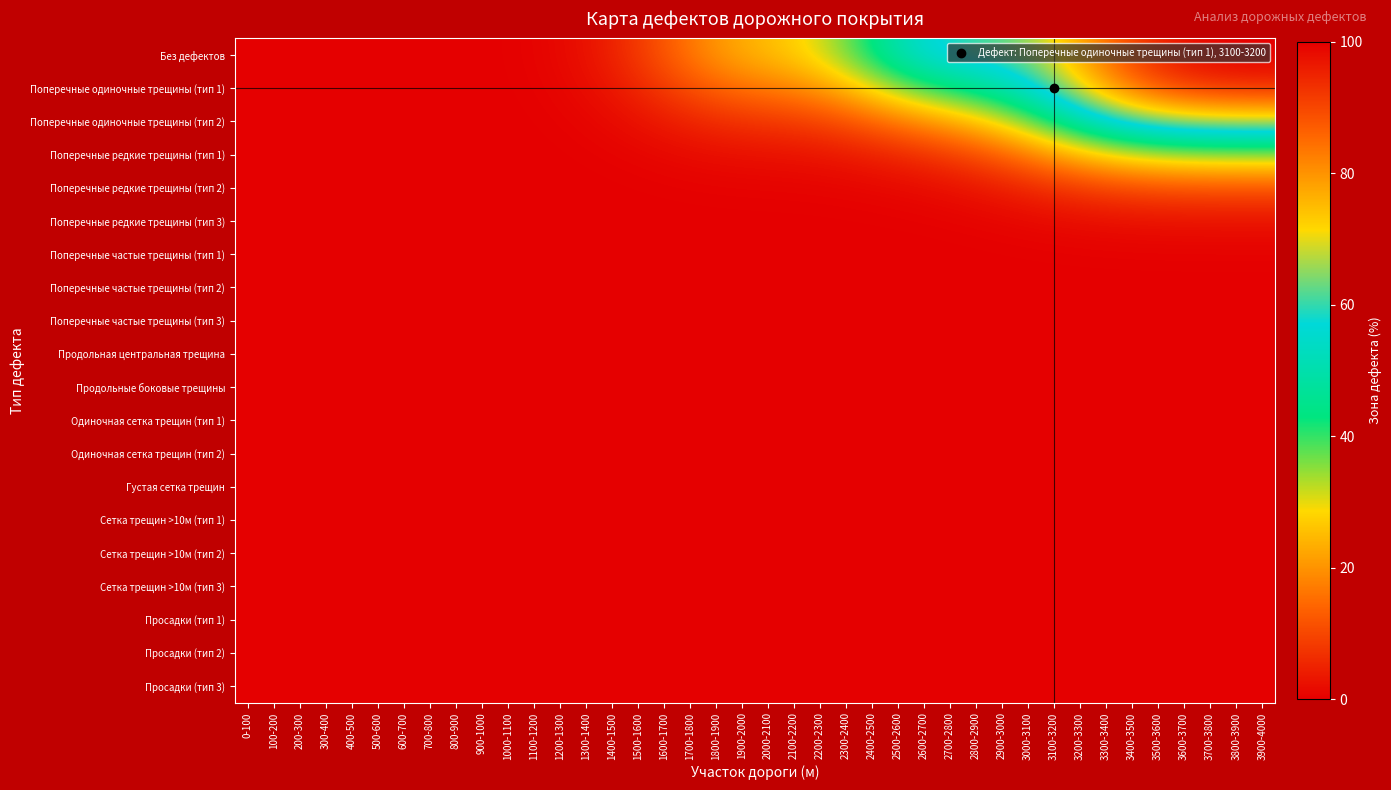

At how many categories does at least one series exceed 6?

25